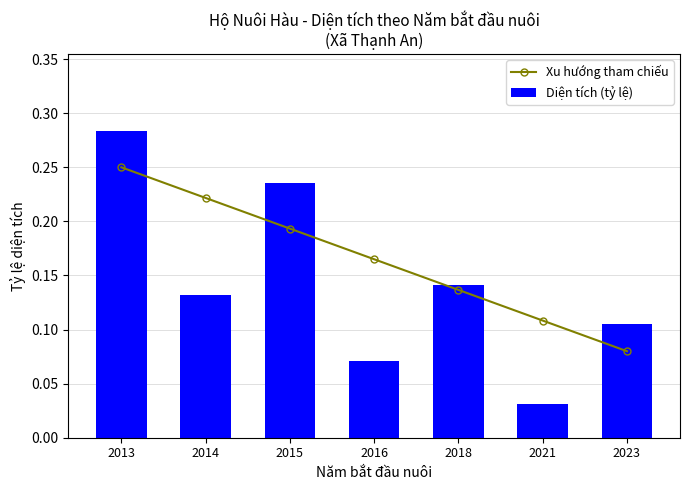

List the series in order of their overall mean, lowest first.

Diện tích (tỷ lệ), Xu hướng tham chiếu